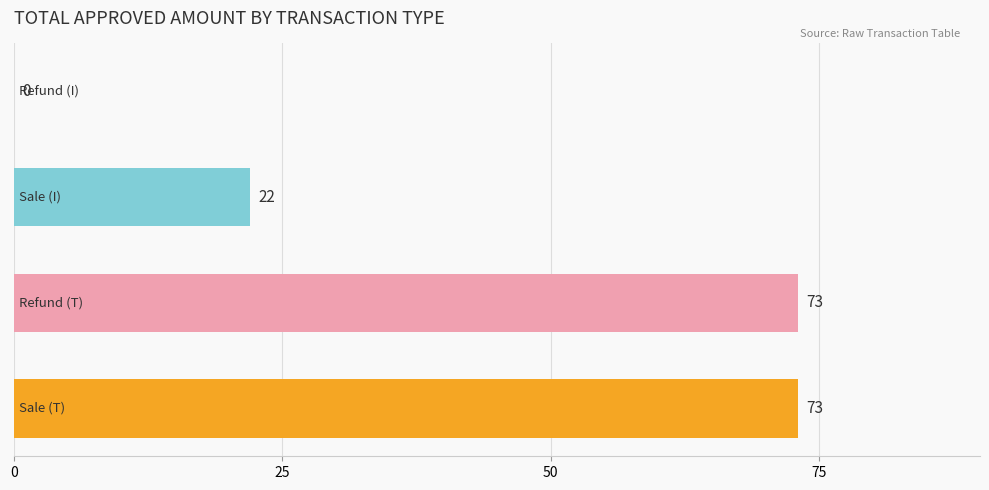

How many positive values are there?

3